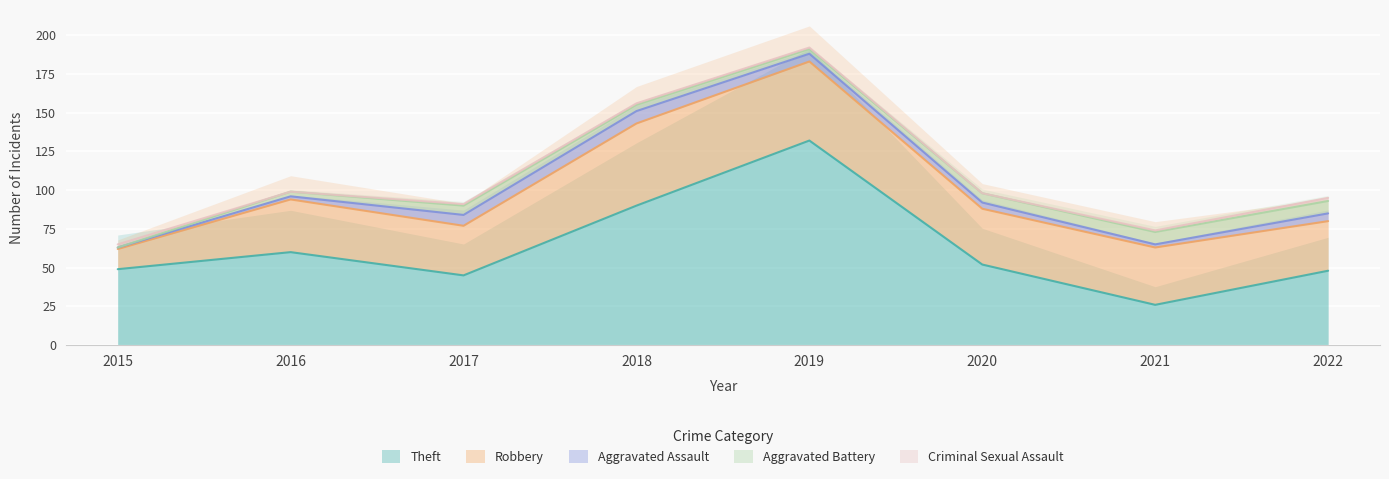

The Criminal Sexual Assault series shows 1 at 2019. True or false?

False